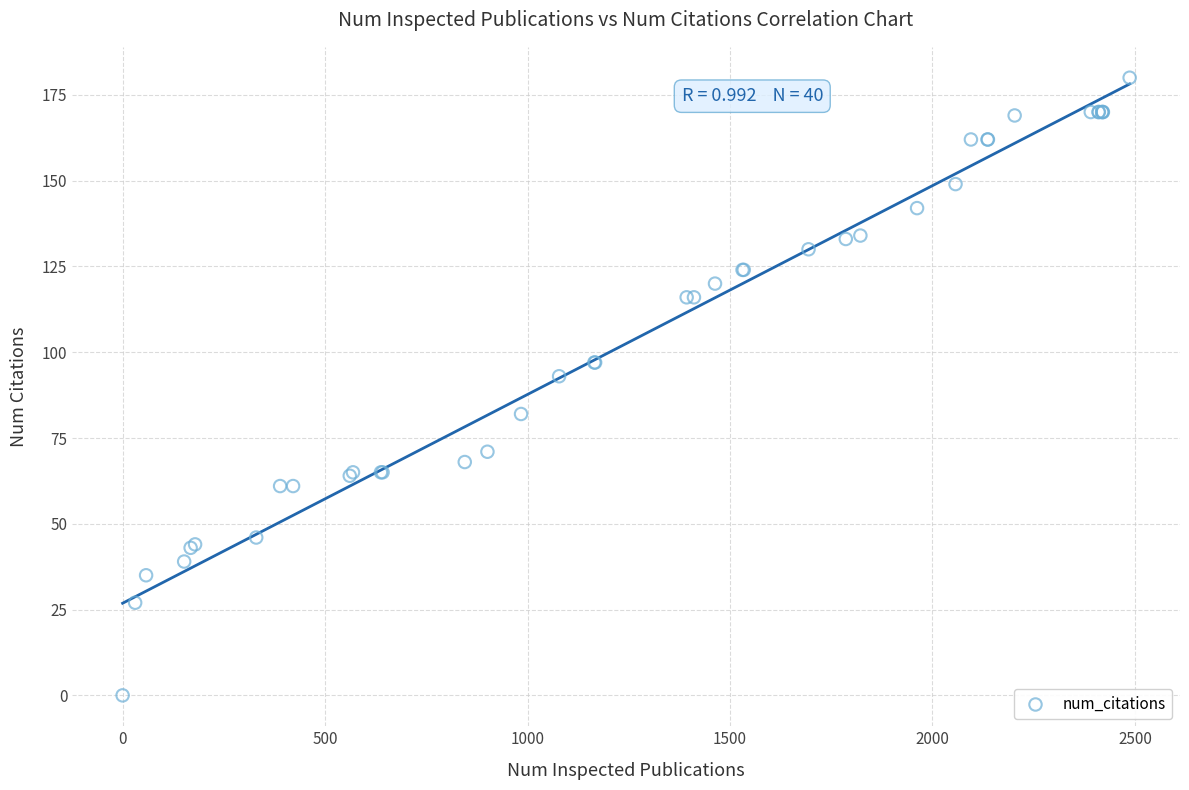

What Y value in the scatter plot is closest to 90?

93